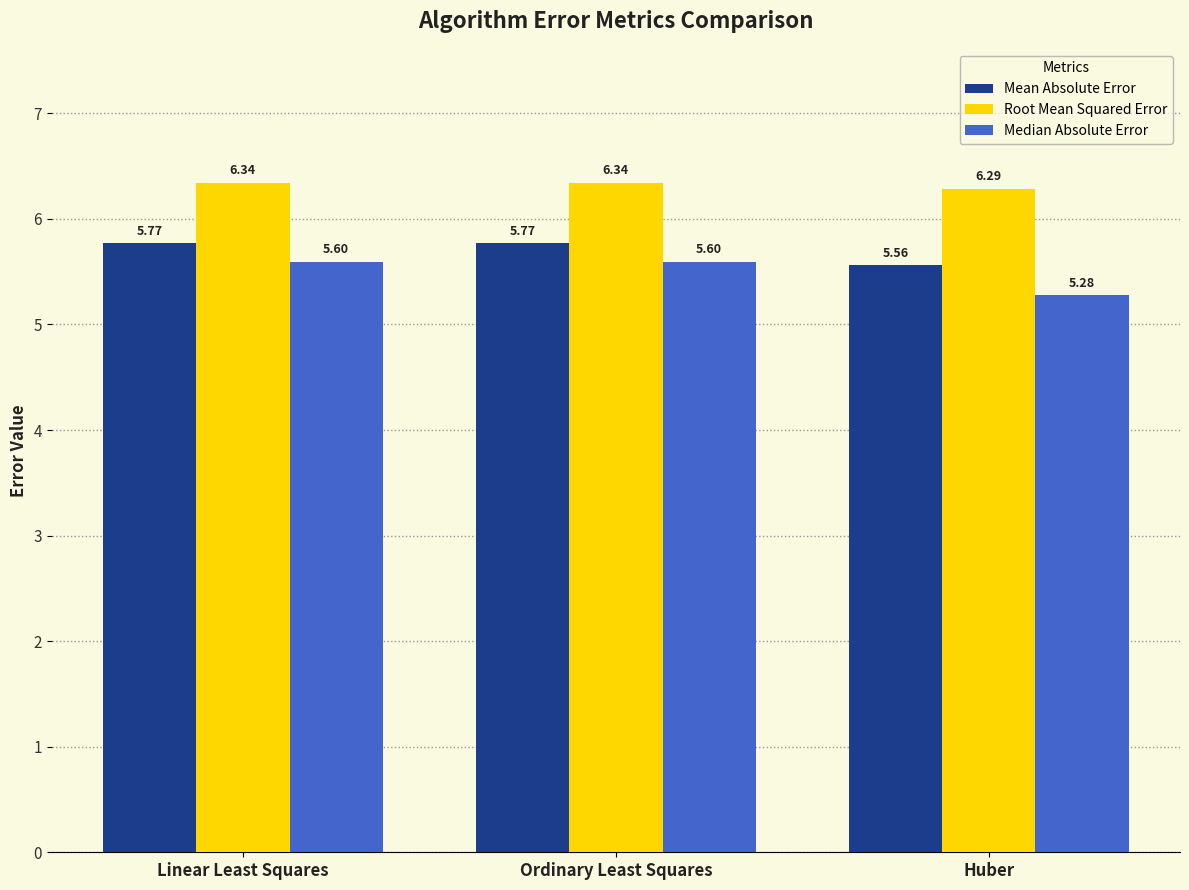

Does the chart contain any negative values?

No